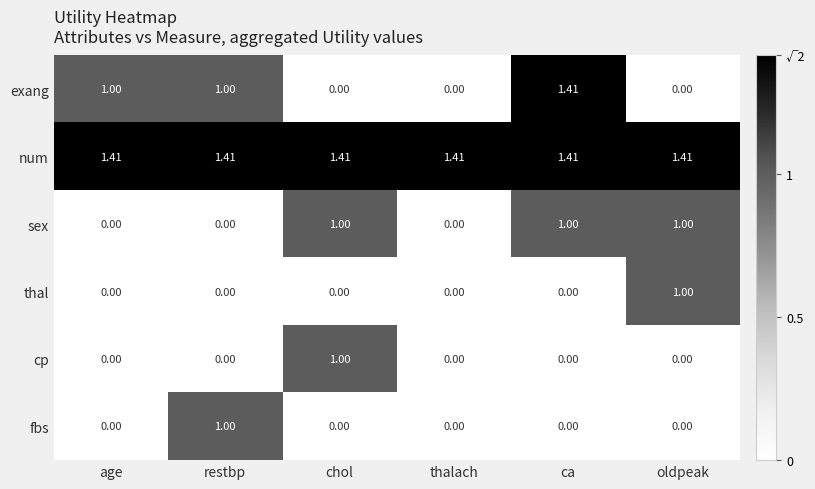

Which series has the largest total across all categories?

num